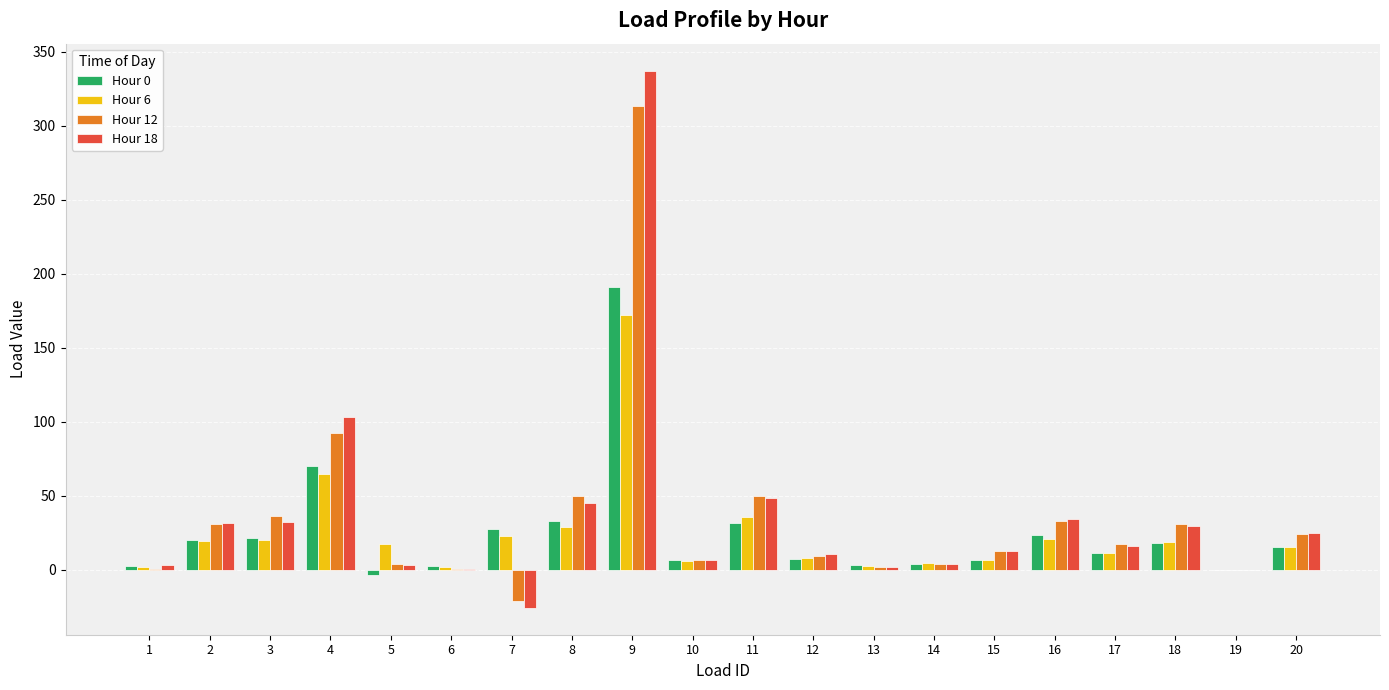

Are the bars horizontal?

No